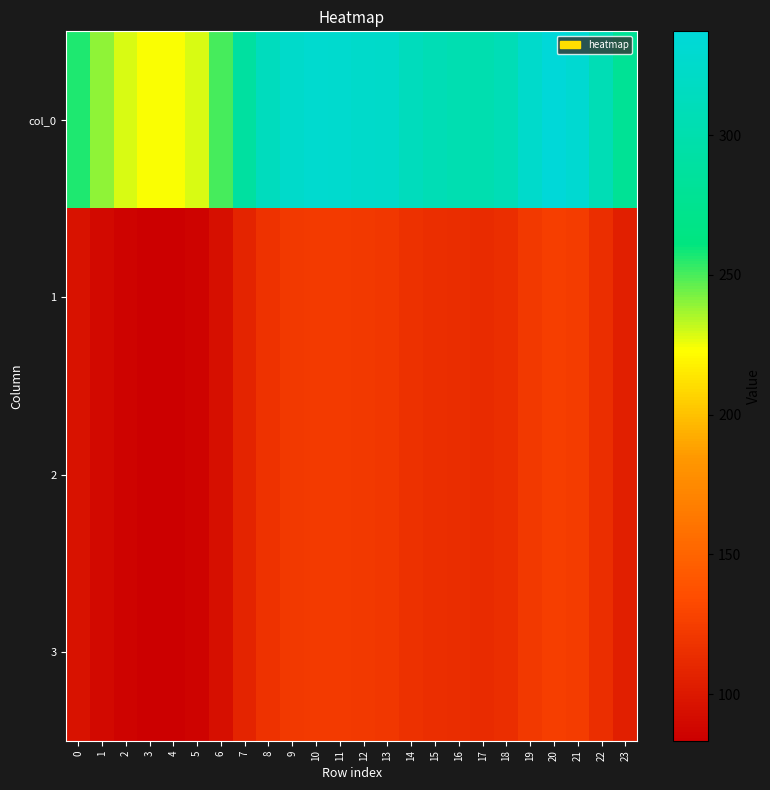

Reading left to right, extract all data points from this chart.

col_0: 0=256.5	1=239.7	2=228.7	3=224.1	4=223.3	5=228.7	6=250.9	7=289.1	8=314.1	9=324.7	10=328.7	11=327.8	12=325.1	13=323.3	14=313.4	15=307.1	16=303.4	17=302.1	18=307.7	19=325.9	20=337.2	21=331.2	22=307.4	23=279.3
1: 0=95.8	1=89.5	2=85.4	3=83.7	4=83.4	5=85.4	6=93.7	7=107.9	8=117.3	9=121.2	10=122.7	11=122.4	12=121.4	13=120.7	14=117.0	15=114.6	16=113.3	17=112.8	18=114.9	19=121.7	20=125.9	21=123.6	22=114.8	23=104.3
2: 0=95.8	1=89.5	2=85.4	3=83.7	4=83.4	5=85.4	6=93.7	7=107.9	8=117.3	9=121.2	10=122.7	11=122.4	12=121.4	13=120.7	14=117.0	15=114.6	16=113.3	17=112.8	18=114.9	19=121.7	20=125.9	21=123.6	22=114.8	23=104.3
3: 0=95.8	1=89.5	2=85.4	3=83.7	4=83.4	5=85.4	6=93.7	7=107.9	8=117.3	9=121.2	10=122.7	11=122.4	12=121.4	13=120.7	14=117.0	15=114.6	16=113.3	17=112.8	18=114.9	19=121.7	20=125.9	21=123.6	22=114.8	23=104.3